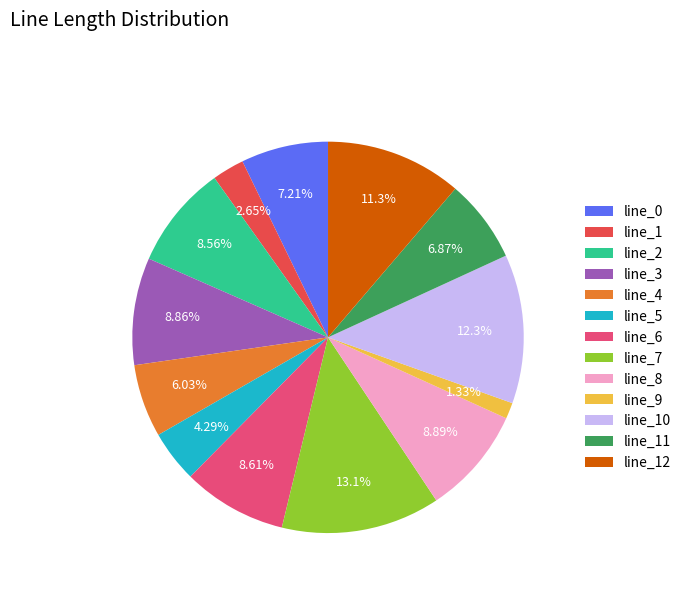

To the nearest percent, what percentage of the pie is line_1?

3%